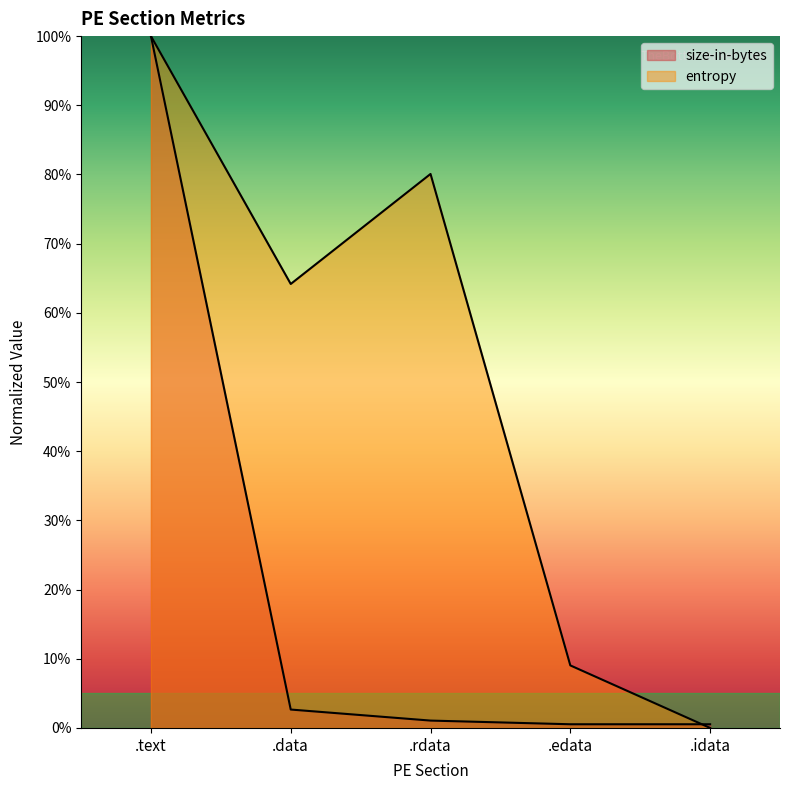

At which category does entropy reach its first local valley?

.data